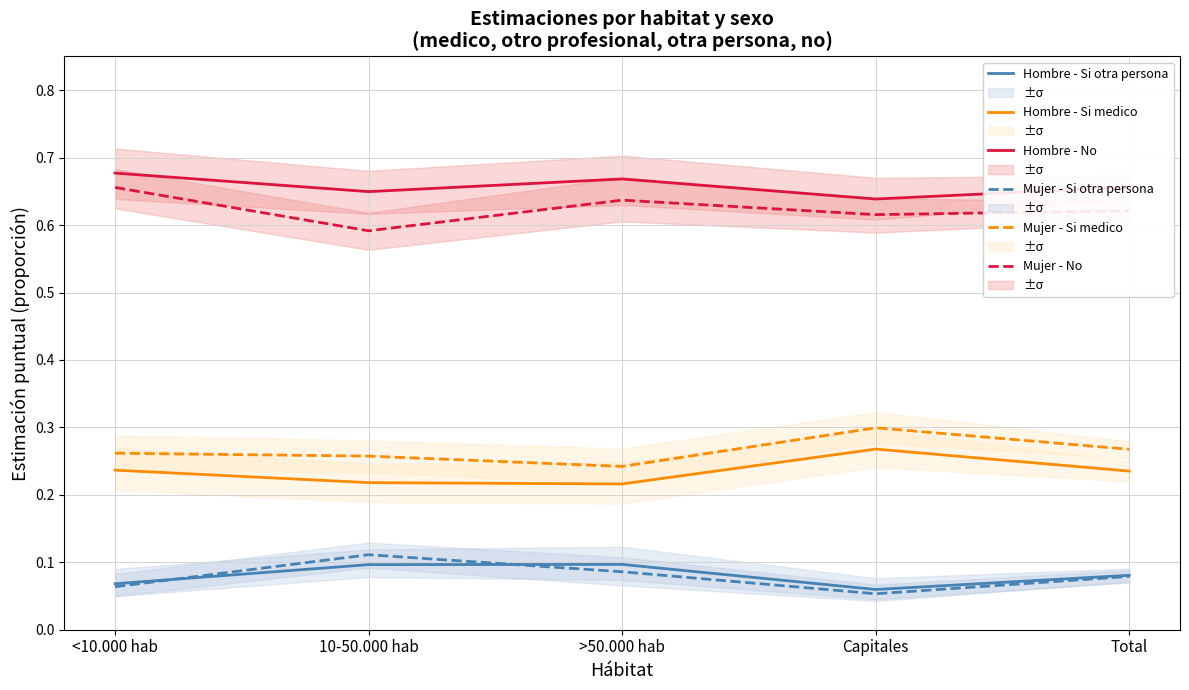

Is it true that Hombre - Si medico equals 0.4 at Capitales?

False